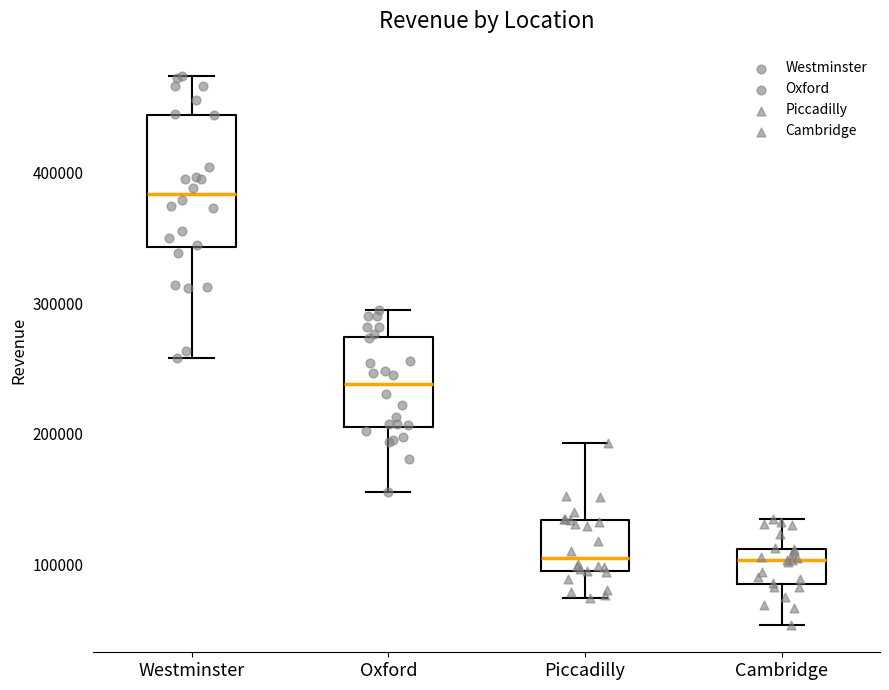

Which box's median line is the highest?

Westminster